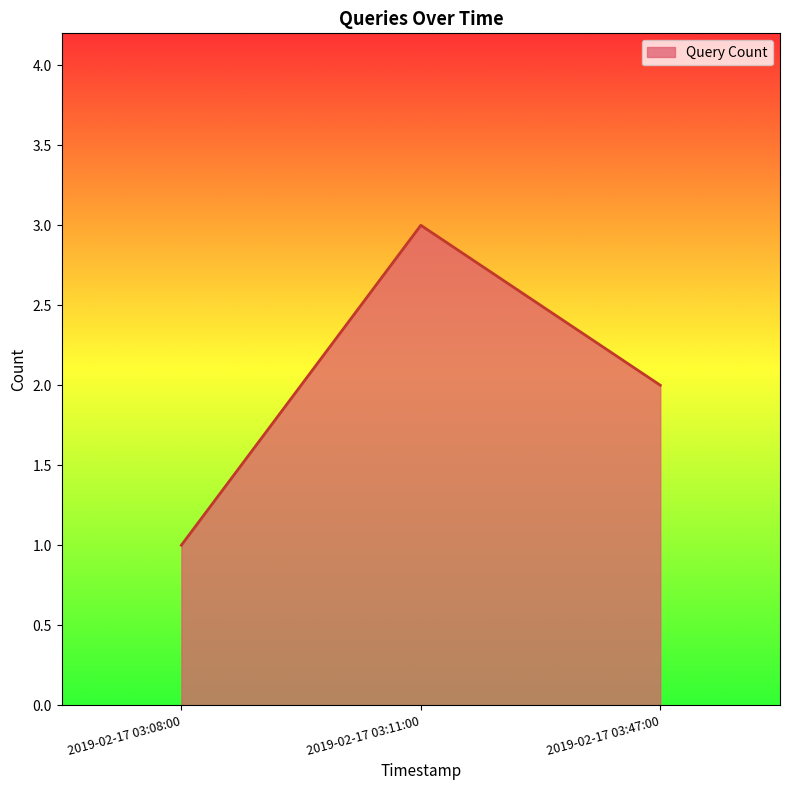

Read the value at 2019-02-17 03:08:00.

1